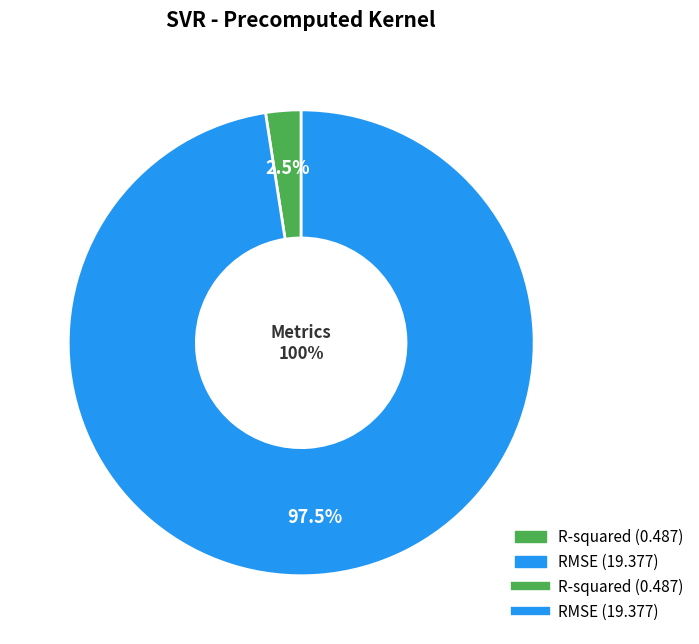

To the nearest percent, what percentage of the pie is RMSE?

98%